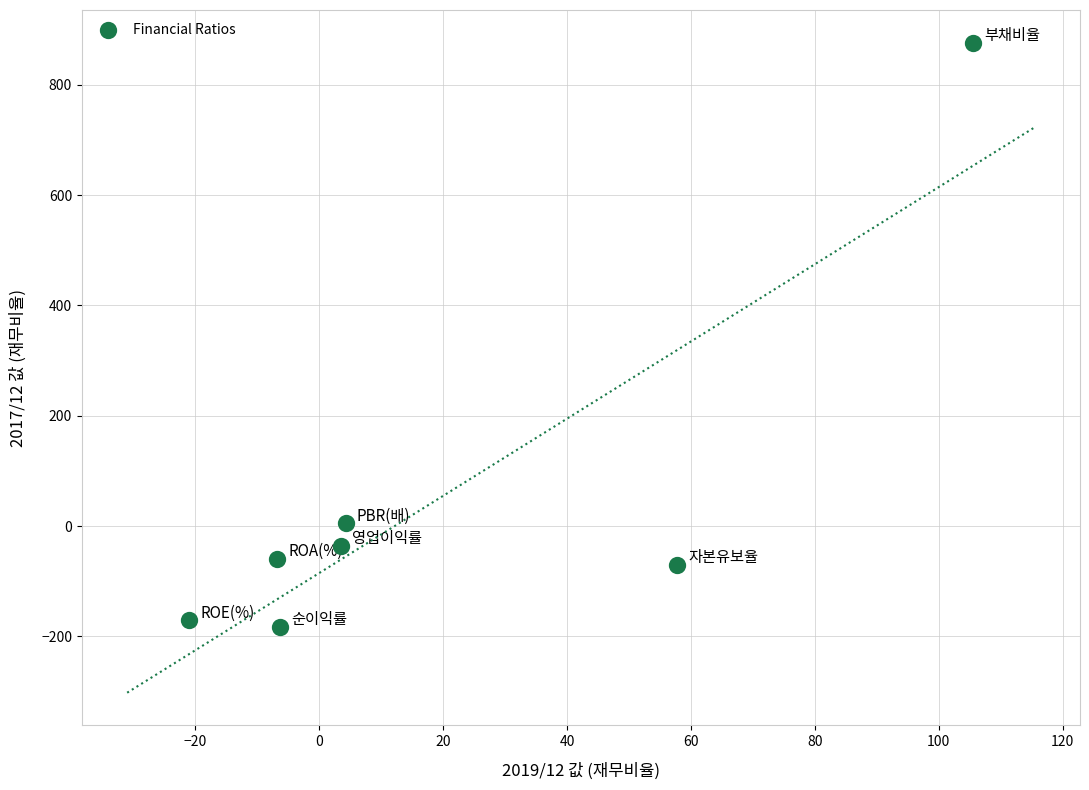

What is the range of X values (max minus min)?

126.5